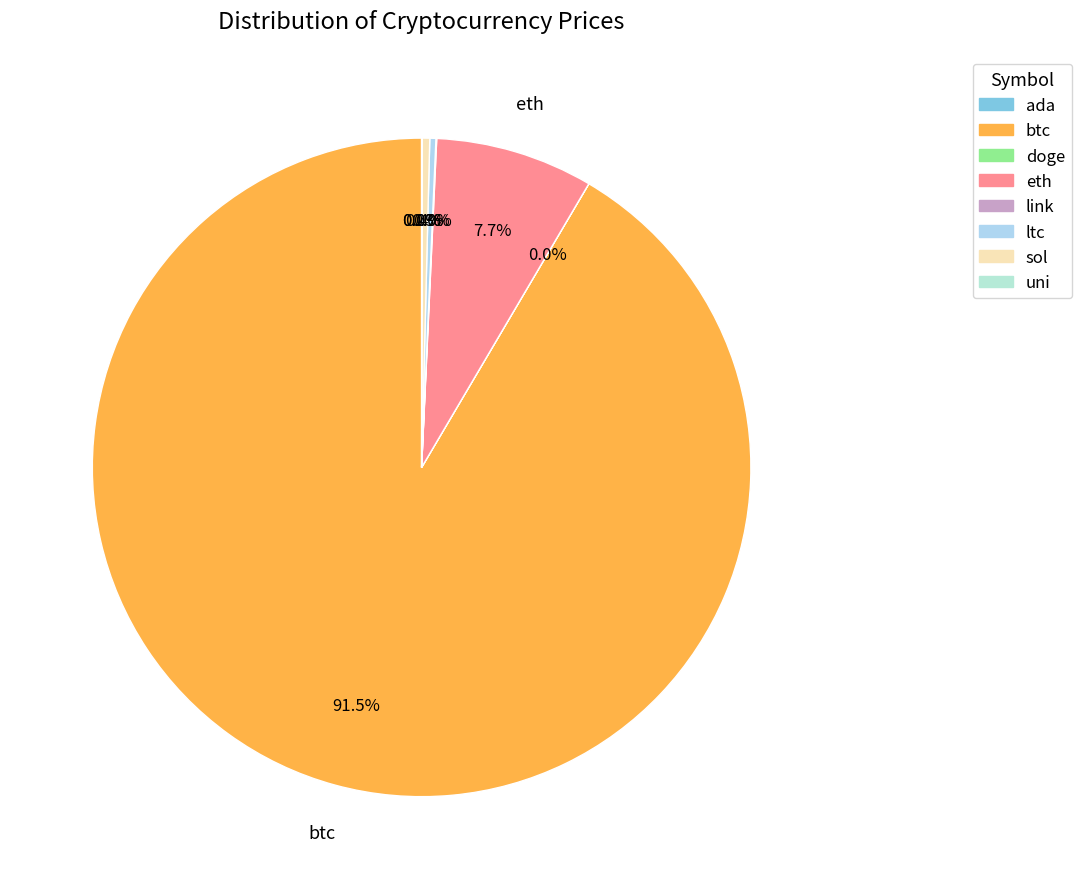

Does btc account for over 50% of the chart?

Yes